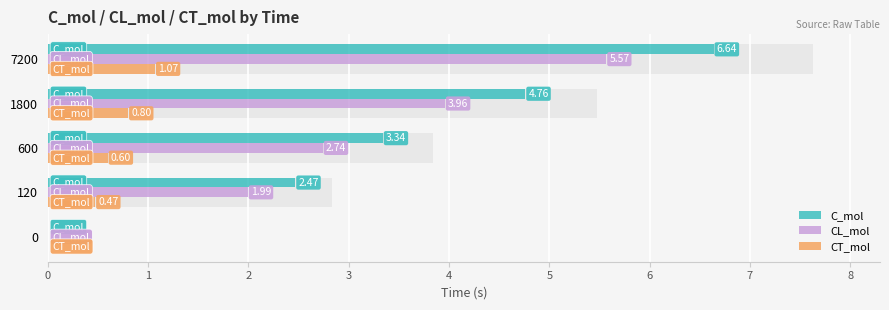

Is it true that CT_mol equals 0.0 at 0?

True